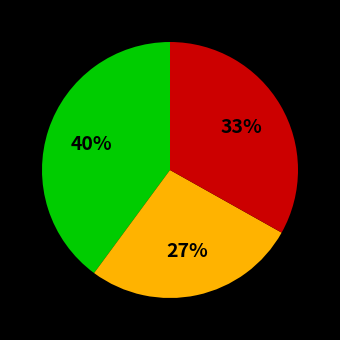

To the nearest percent, what is the difference between the largest and smallest slice percentages?

13%